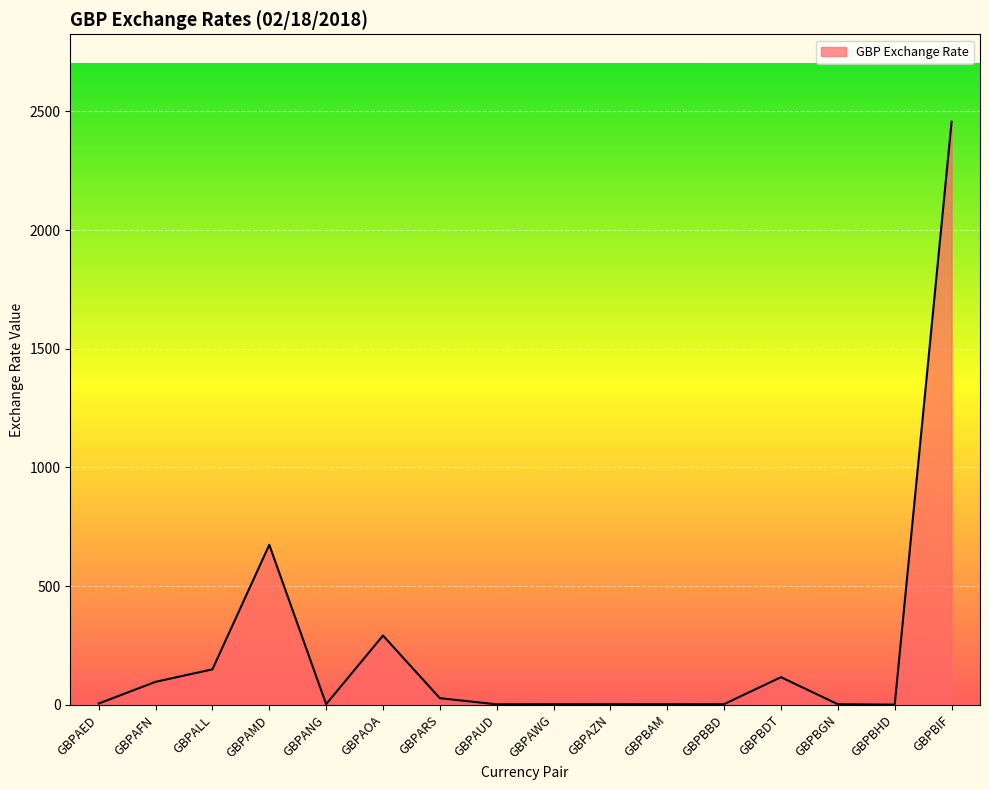

What is the maximum value shown in the chart?

2456.7